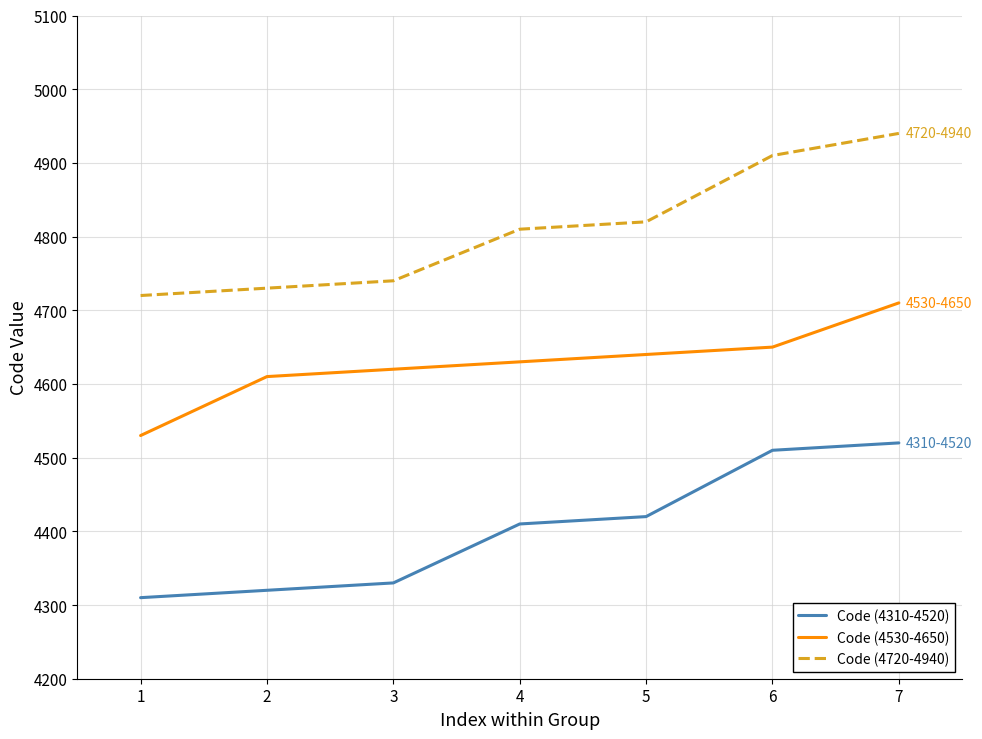

At 5, list the series in order from largest to smallest.

Code (4720-4940), Code (4530-4650), Code (4310-4520)